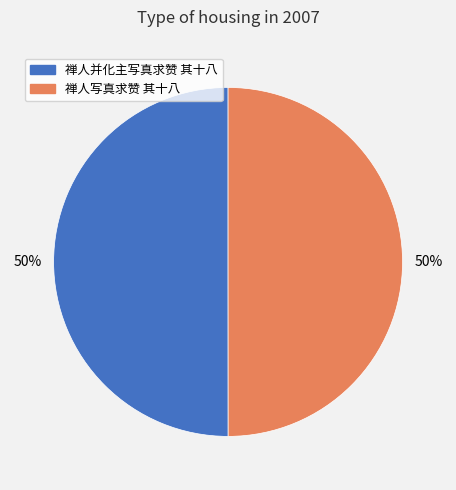

How many slices are in this pie chart?

2